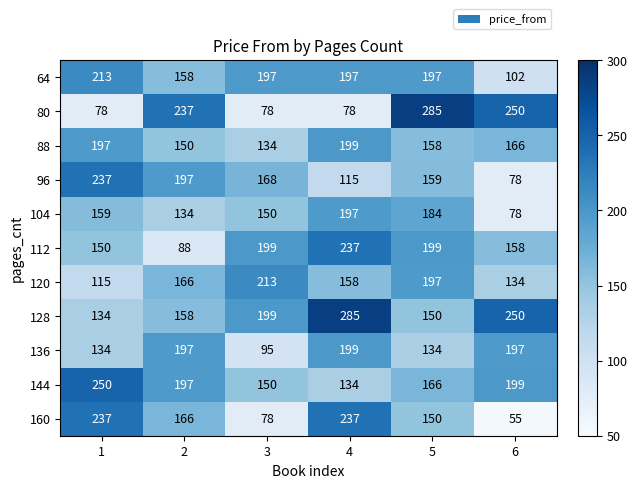

At how many categories does at least one series exceed 268?

2